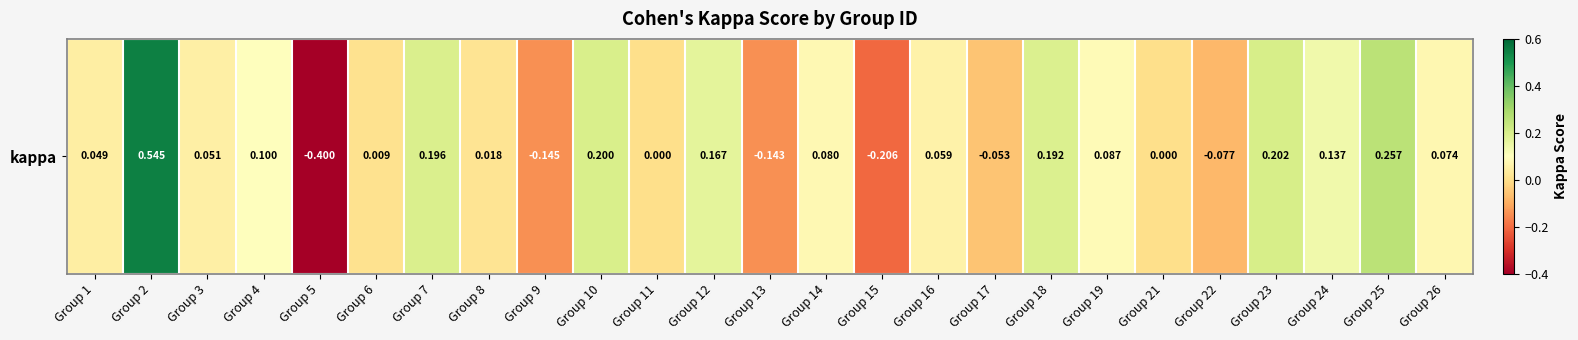

The chart shows a value of 0.1 at Group 4. True or false?

True